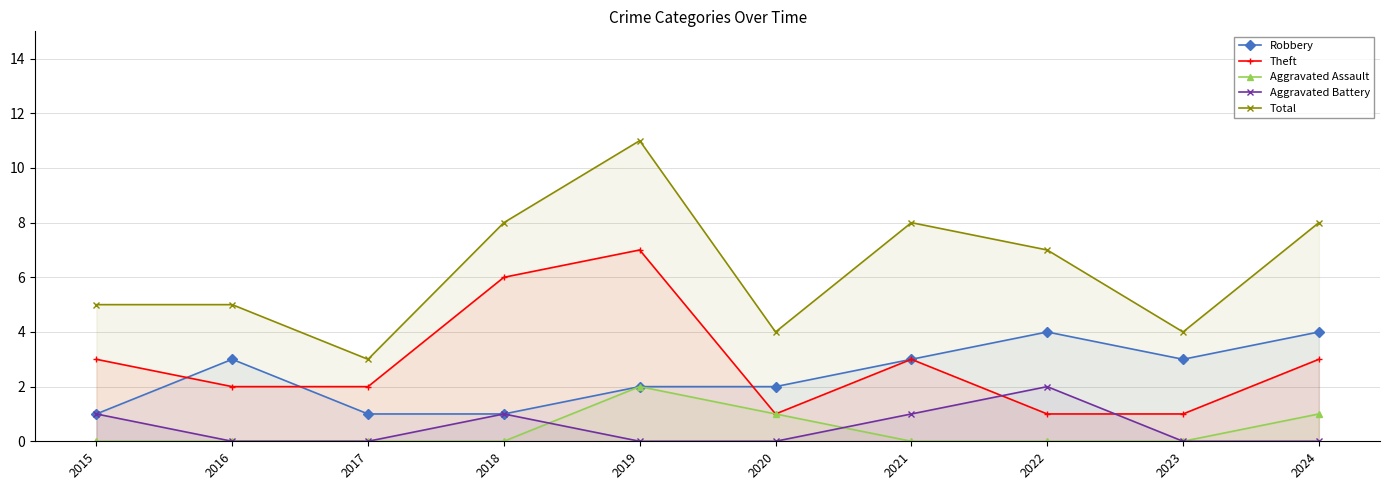

Which category has the highest value in the Total series?

2019